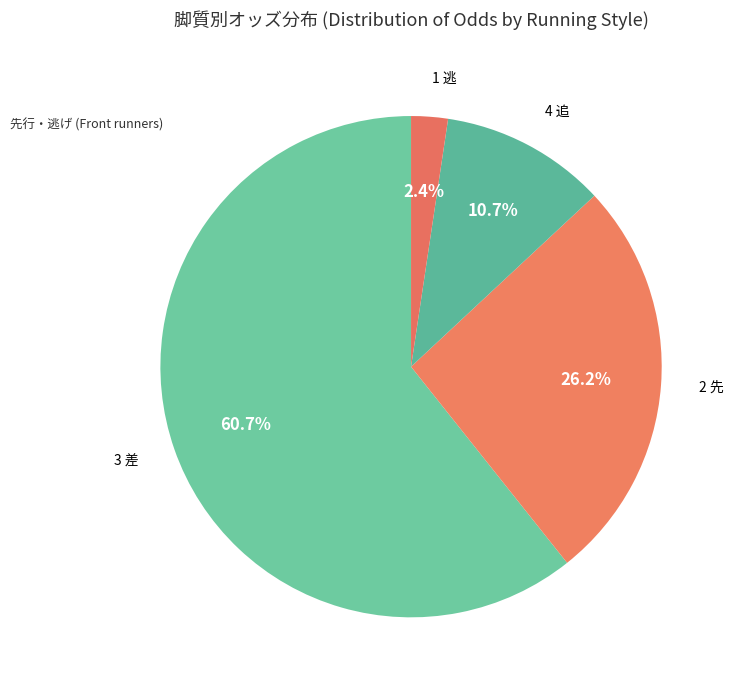

Count the number of slices in the pie.

4